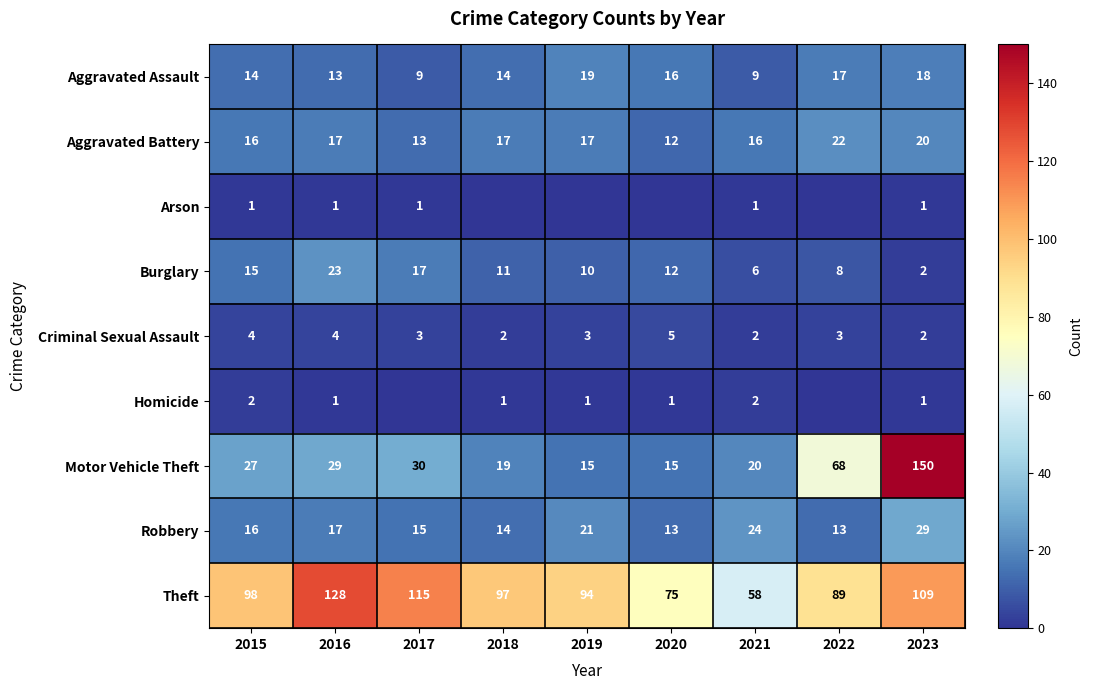

What is the average value of the Homicide series?

1